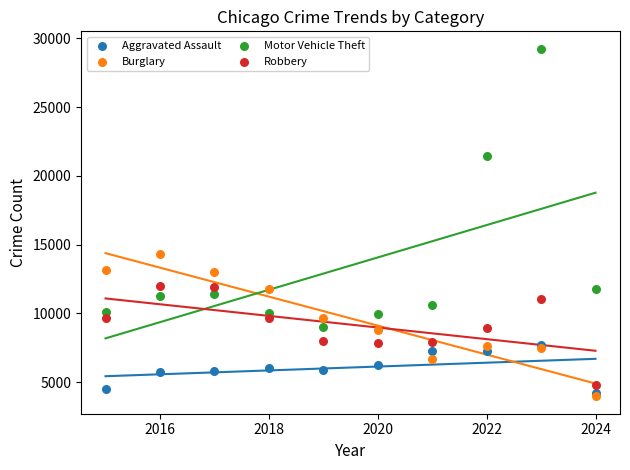

In the Motor Vehicle Theft series, what Y value is closest to 19110?

21461